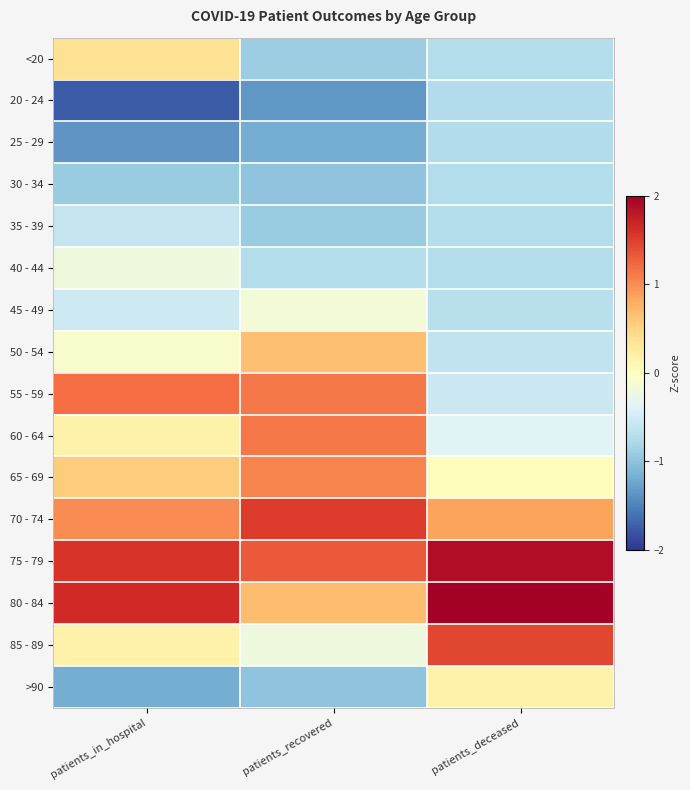

Reading left to right, transcribe all the data shown in this chart.

<20: patients_in_hospital=0.4	patients_recovered=-0.9	patients_deceased=-0.7
20 - 24: patients_in_hospital=-1.8	patients_recovered=-1.4	patients_deceased=-0.7
25 - 29: patients_in_hospital=-1.4	patients_recovered=-1.2	patients_deceased=-0.7
30 - 34: patients_in_hospital=-0.9	patients_recovered=-1.0	patients_deceased=-0.7
35 - 39: patients_in_hospital=-0.6	patients_recovered=-0.9	patients_deceased=-0.7
40 - 44: patients_in_hospital=-0.2	patients_recovered=-0.7	patients_deceased=-0.7
45 - 49: patients_in_hospital=-0.5	patients_recovered=-0.2	patients_deceased=-0.7
50 - 54: patients_in_hospital=-0.1	patients_recovered=0.6	patients_deceased=-0.6
55 - 59: patients_in_hospital=1.2	patients_recovered=1.1	patients_deceased=-0.5
60 - 64: patients_in_hospital=0.2	patients_recovered=1.1	patients_deceased=-0.4
65 - 69: patients_in_hospital=0.6	patients_recovered=1.1	patients_deceased=0.0
70 - 74: patients_in_hospital=1.0	patients_recovered=1.5	patients_deceased=0.9
75 - 79: patients_in_hospital=1.6	patients_recovered=1.3	patients_deceased=1.9
80 - 84: patients_in_hospital=1.6	patients_recovered=0.7	patients_deceased=2.3
85 - 89: patients_in_hospital=0.2	patients_recovered=-0.2	patients_deceased=1.5
>90: patients_in_hospital=-1.2	patients_recovered=-1.0	patients_deceased=0.2